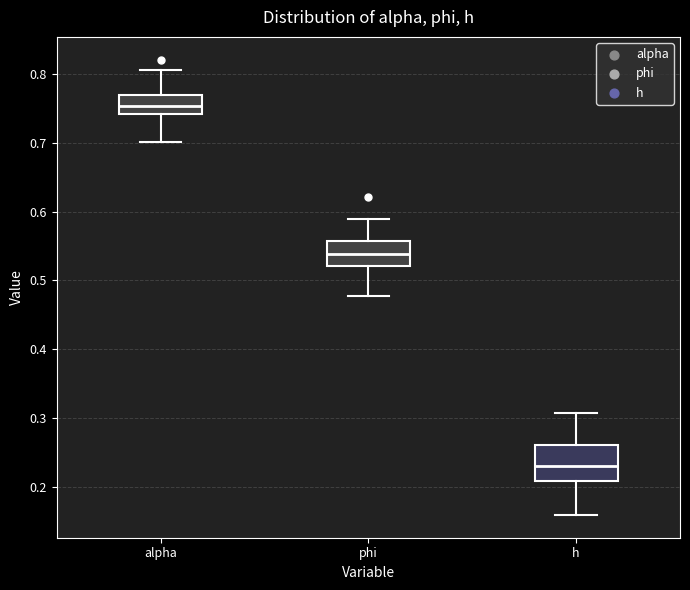

Which box is the tallest, from its lower edge to its upper edge?

h